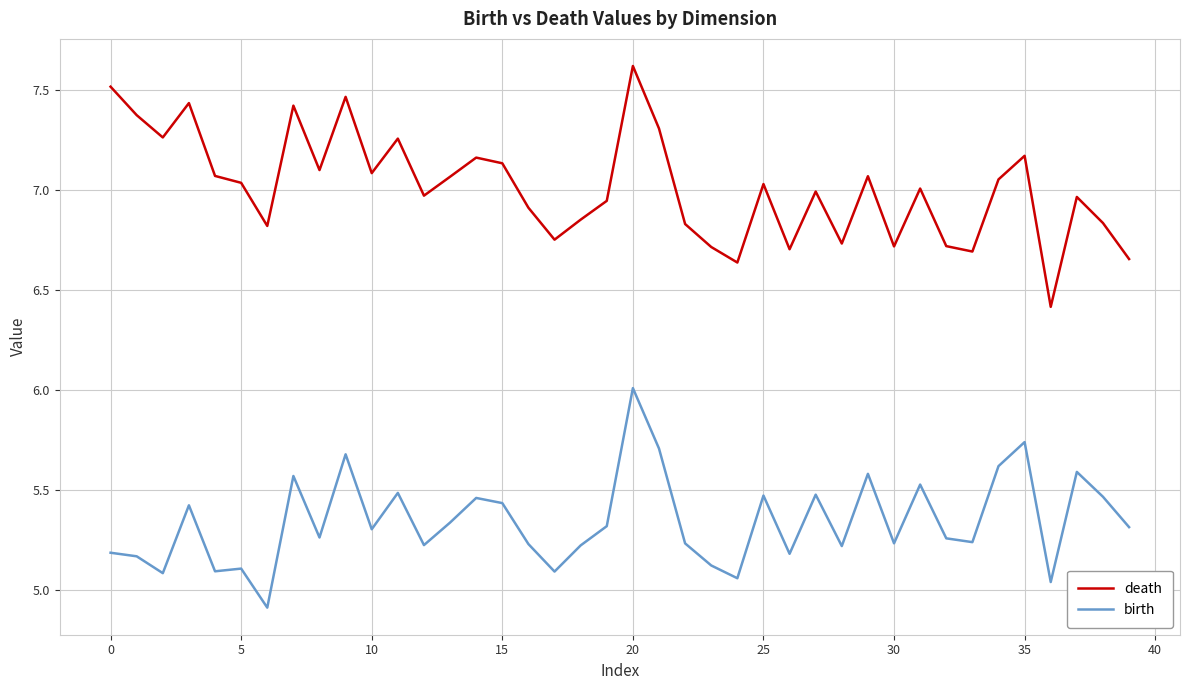

What is the difference between the maximum and minimum values in the death series?

1.2